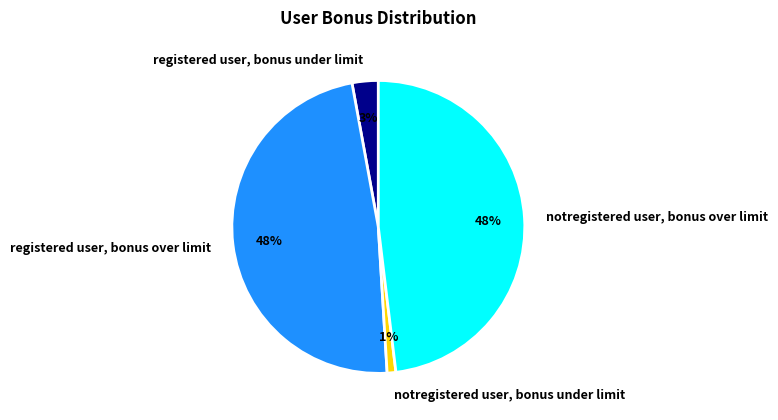

To the nearest percent, what is the combined percentage of registered user, bonus over limit and registered user, bonus under limit?

51%